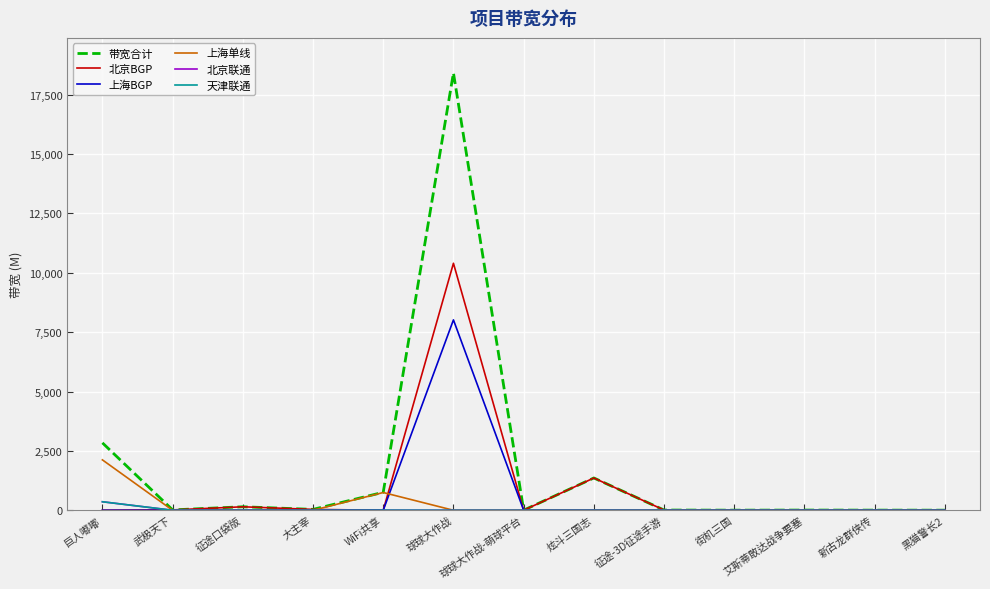

Reading left to right, list all the values displayed in this chart.

带宽合计: 巨人嘟嘟=2839.3	武极天下=16.0	征途口袋版=147.5	大主宰=37.4	WiFi共享=756.4	球球大作战=18416.3	球球大作战-萌球平台=4.5	炫斗三国志=1360.1	征途-3D征途手游=9.4	街机三国=4.3	艾斯蒂敢达战争要塞=8.2	新古龙群侠传=5.9	黑猫警长2=4.0
北京BGP: 巨人嘟嘟=0.0	武极天下=14.8	征途口袋版=146.5	大主宰=36.4	WiFi共享=0.0	球球大作战=10400.0	球球大作战-萌球平台=0.0	炫斗三国志=1359.1	征途-3D征途手游=9.4	街机三国=4.3	艾斯蒂敢达战争要塞=8.2	新古龙群侠传=0.0	黑猫警长2=3.0
上海BGP: 巨人嘟嘟=0.0	武极天下=1.3	征途口袋版=1.0	大主宰=1.0	WiFi共享=0.0	球球大作战=8016.4	球球大作战-萌球平台=4.5	炫斗三国志=1.0	征途-3D征途手游=0.0	街机三国=0.0	艾斯蒂敢达战争要塞=0.0	新古龙群侠传=5.9	黑猫警长2=1.0
上海单线: 巨人嘟嘟=2122.1	武极天下=0.0	征途口袋版=0.0	大主宰=0.0	WiFi共享=747.5	球球大作战=0.0	球球大作战-萌球平台=0.0	炫斗三国志=0.0	征途-3D征途手游=0.0	街机三国=0.0	艾斯蒂敢达战争要塞=0.0	新古龙群侠传=0.0	黑猫警长2=0.0
北京联通: 巨人嘟嘟=358.6	武极天下=0.0	征途口袋版=0.0	大主宰=0.0	WiFi共享=4.4	球球大作战=0.0	球球大作战-萌球平台=0.0	炫斗三国志=0.0	征途-3D征途手游=0.0	街机三国=0.0	艾斯蒂敢达战争要塞=0.0	新古龙群侠传=0.0	黑猫警长2=0.0
天津联通: 巨人嘟嘟=358.6	武极天下=0.0	征途口袋版=0.0	大主宰=0.0	WiFi共享=4.4	球球大作战=0.0	球球大作战-萌球平台=0.0	炫斗三国志=0.0	征途-3D征途手游=0.0	街机三国=0.0	艾斯蒂敢达战争要塞=0.0	新古龙群侠传=0.0	黑猫警长2=0.0